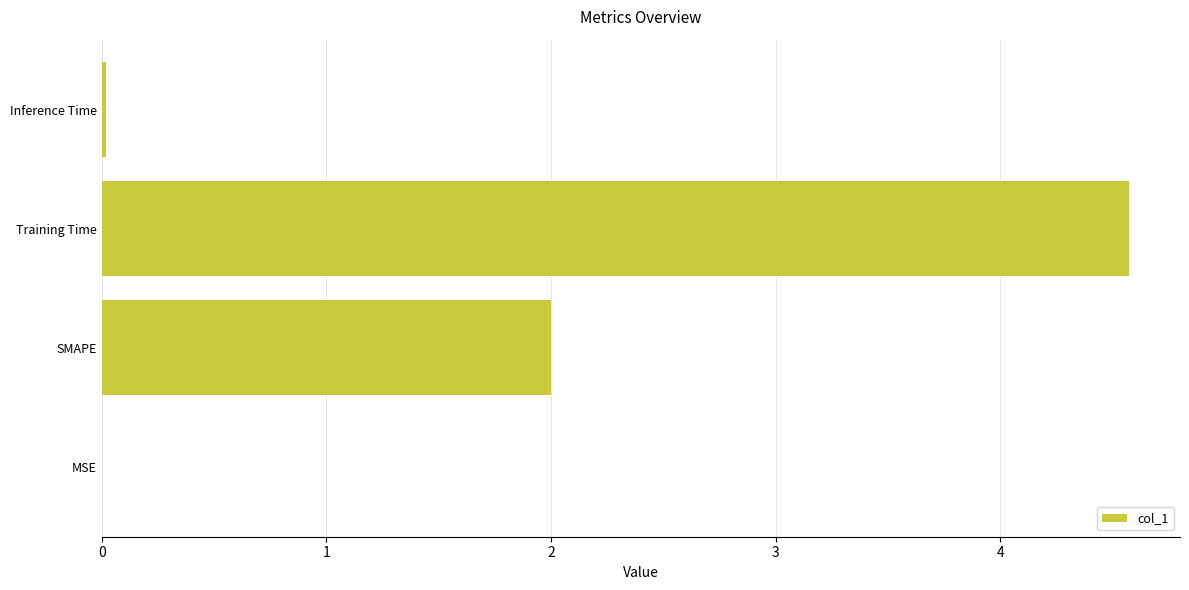

What is the change in value from SMAPE to Training Time?

+2.6